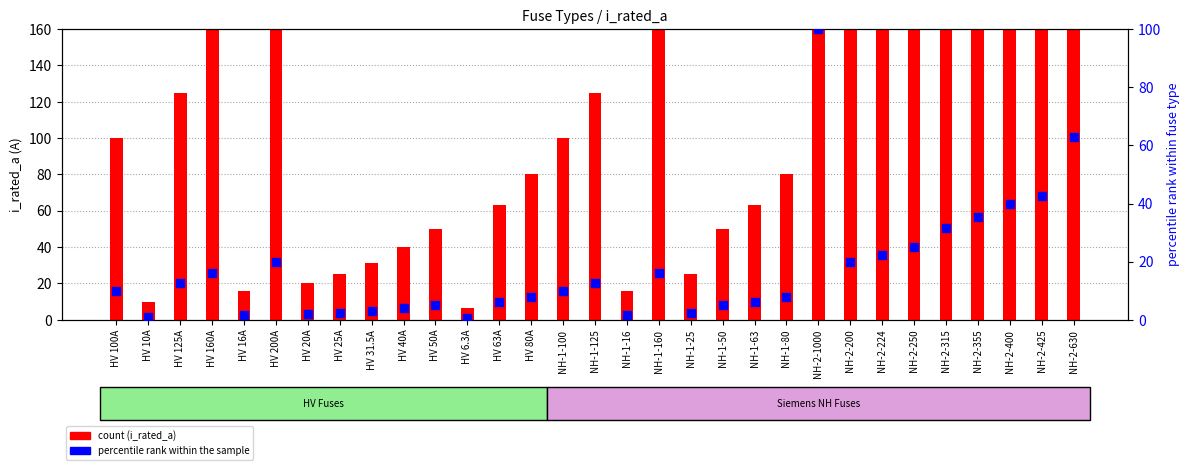

Which series reaches the minimum Y coordinate?

percentile rank